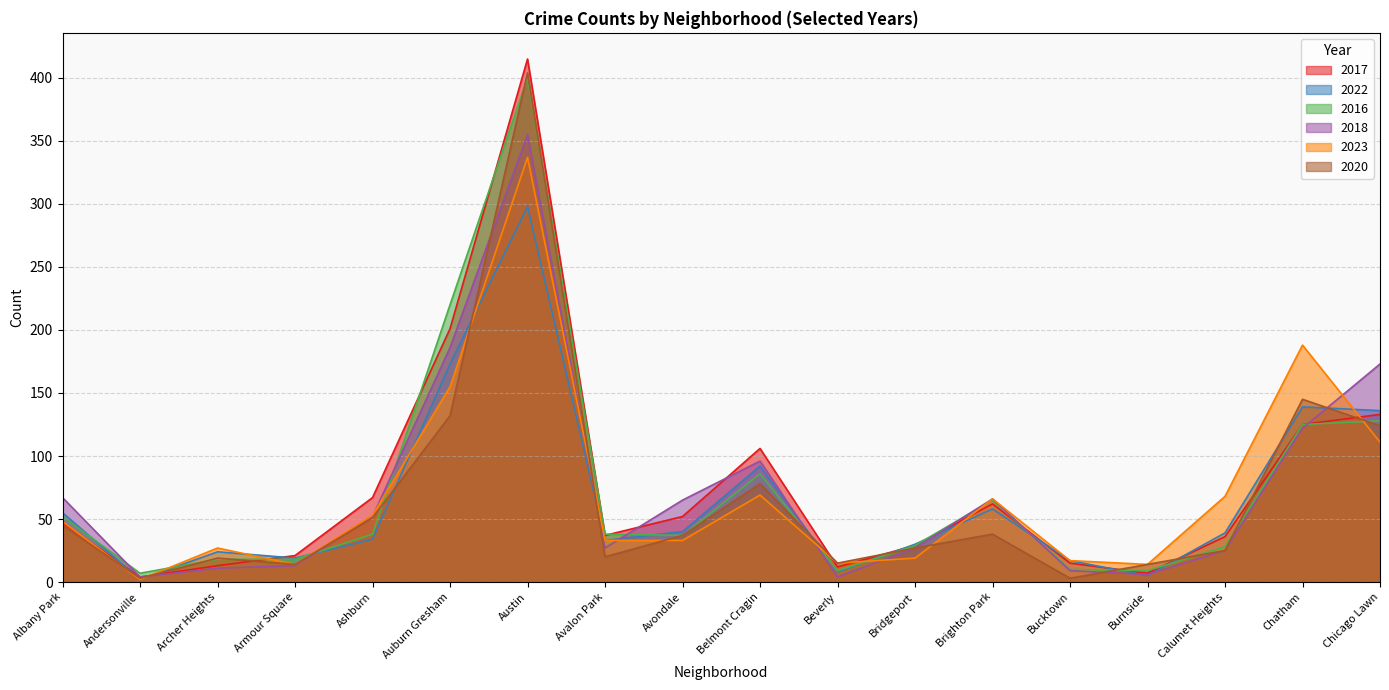

What position from the left is Chicago Lawn?

18